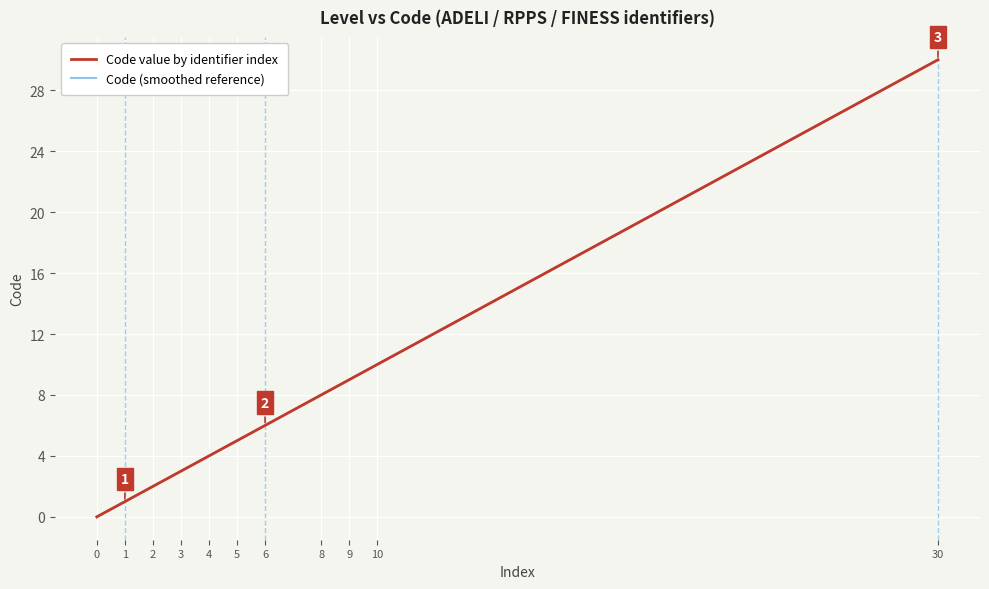

Is this an area chart (filled region under the line)?

No